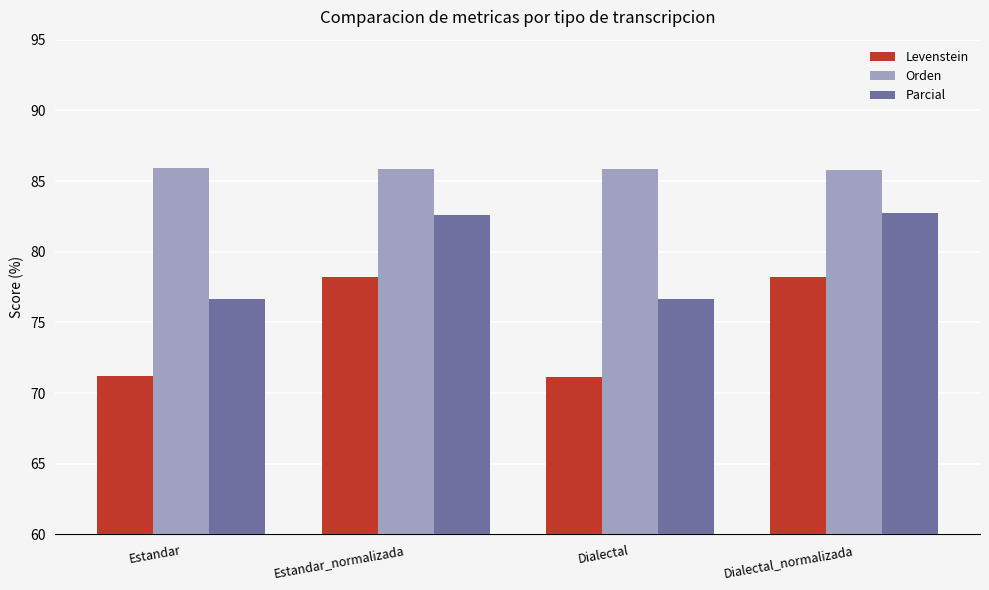

What is the label of the 1st bar from the right?

Dialectal_normalizada